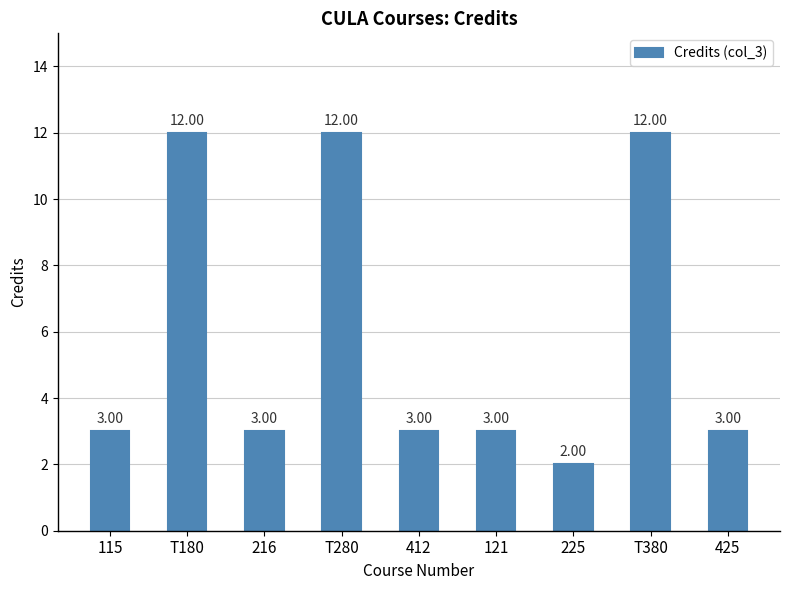

Which has a higher value, 412 or T380?

T380